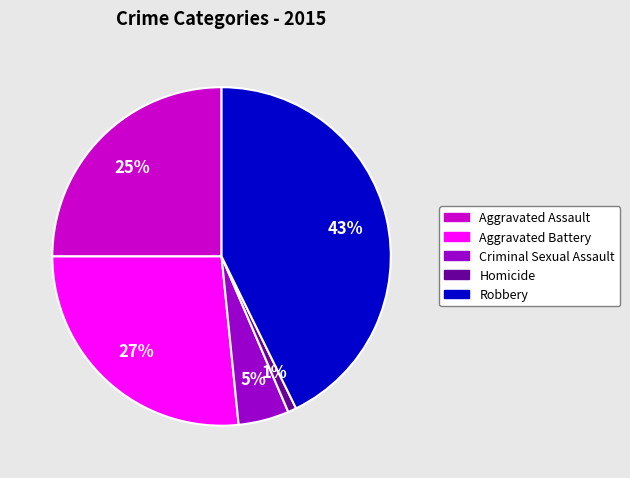

Which has a higher value, Homicide or Robbery?

Robbery